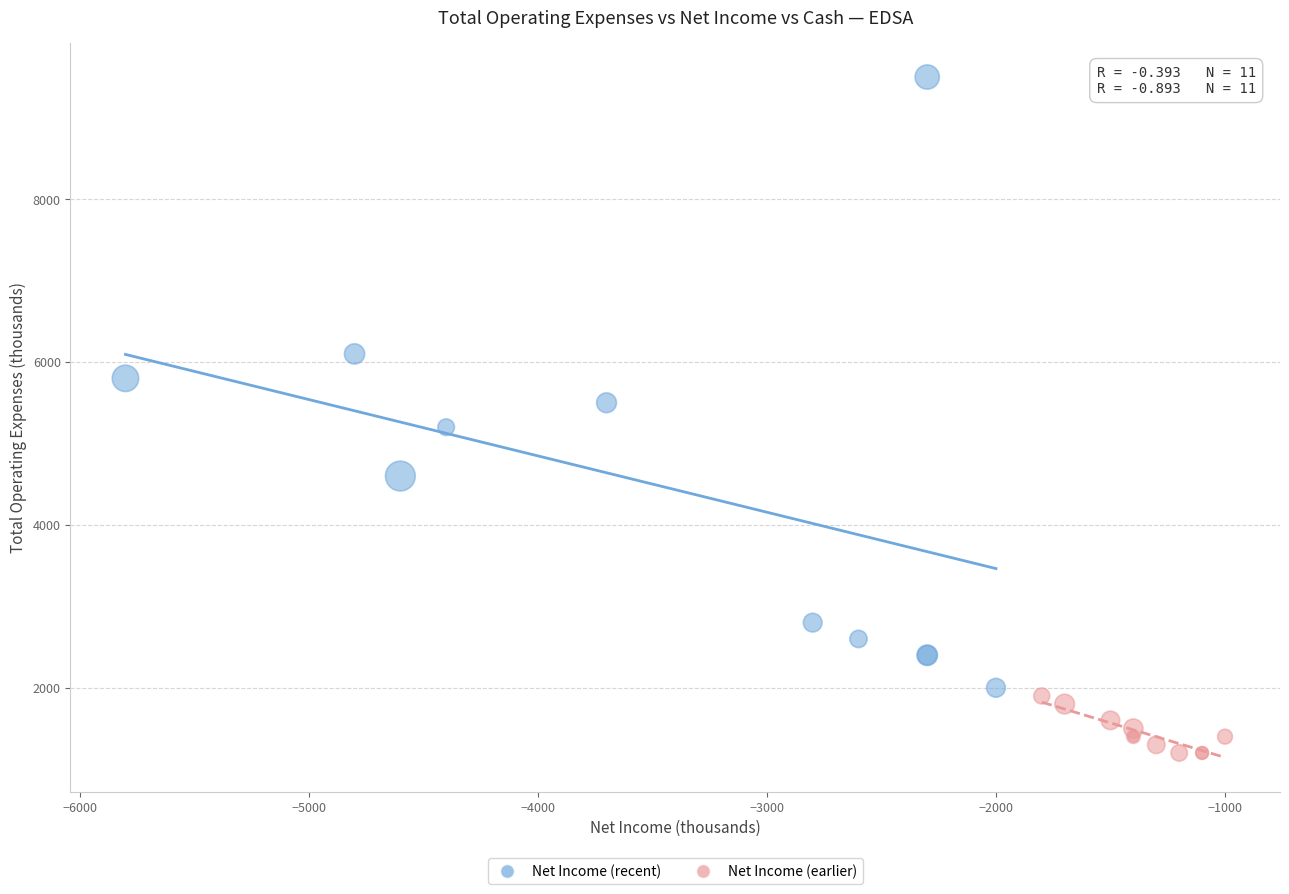

Which series has the largest Y range (max minus min)?

Net Income (recent)